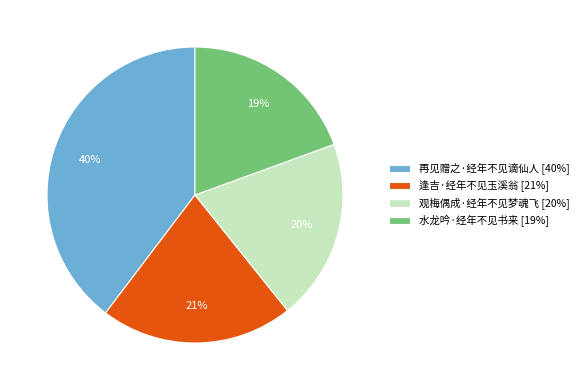

Do 水龙吟·经年不见书来 and 逢吉·经年不见玉溪翁 together represent more than half of the pie?

No